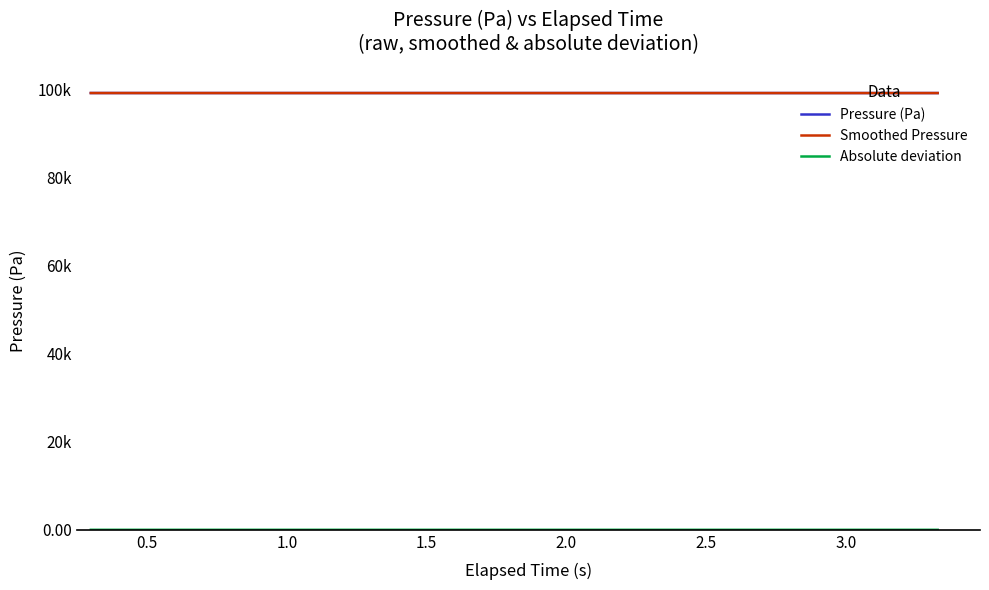

What is the sum of all Smoothed Pressure values?

3971618.3